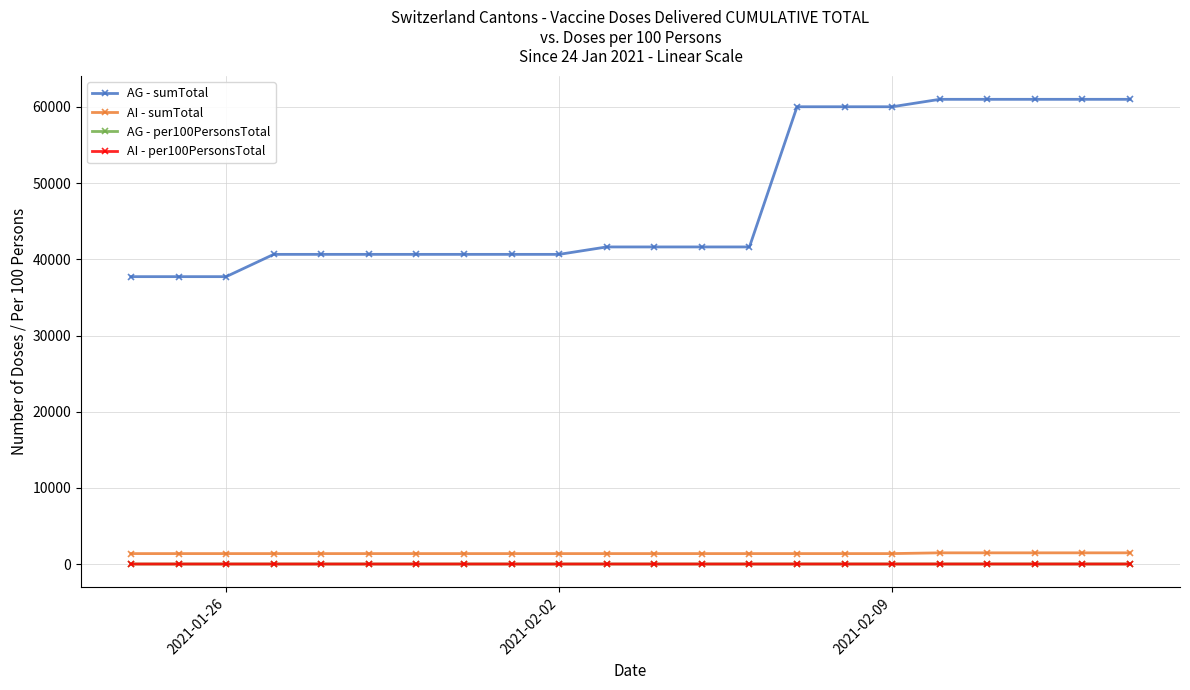

True or false: AI - per100PersonsTotal and AI - sumTotal cross at least once.

False